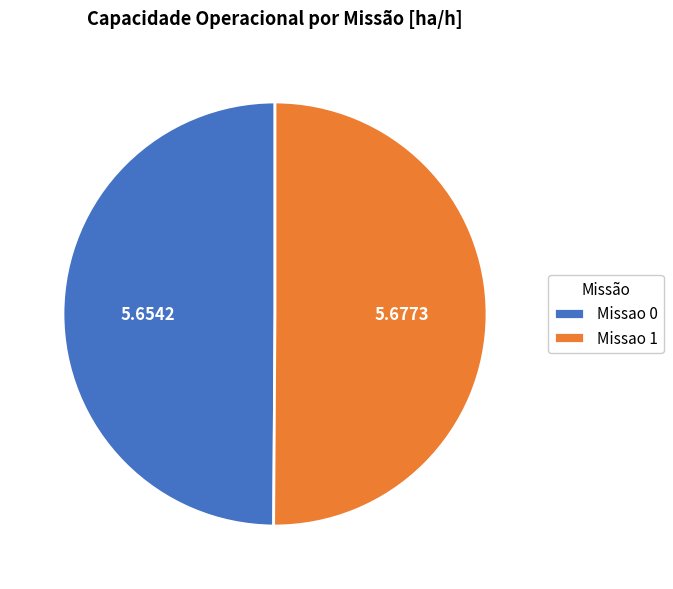

True or false: Missao 1 accounts for 50% of the total.

True